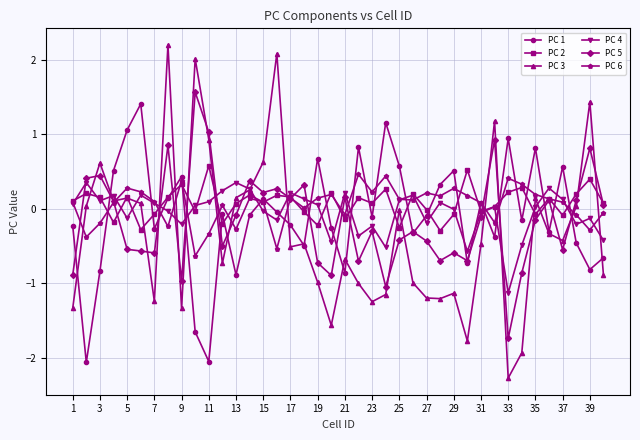

After their last crossing, which series has the higher values: PC 1 or PC 6?

PC 6